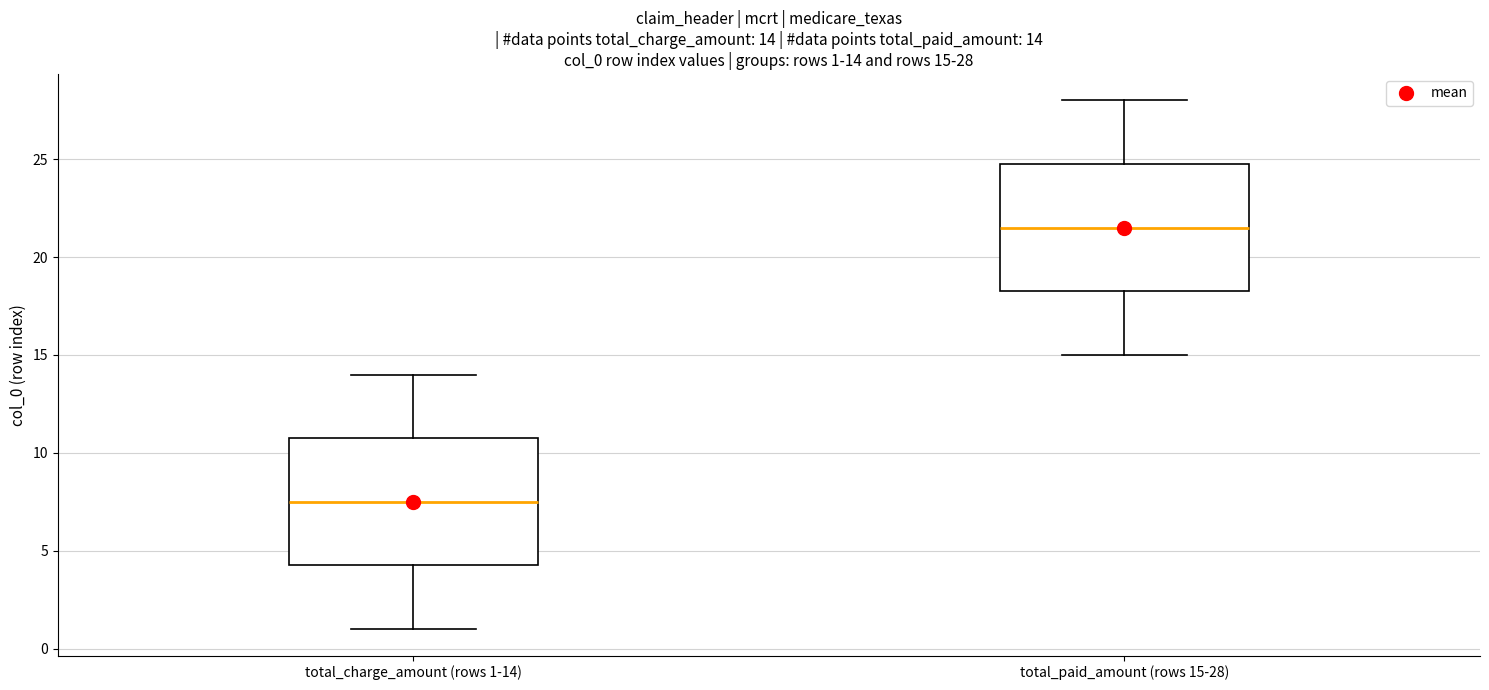

Which box has the highest median line?

total_paid_amount (rows 15-28)